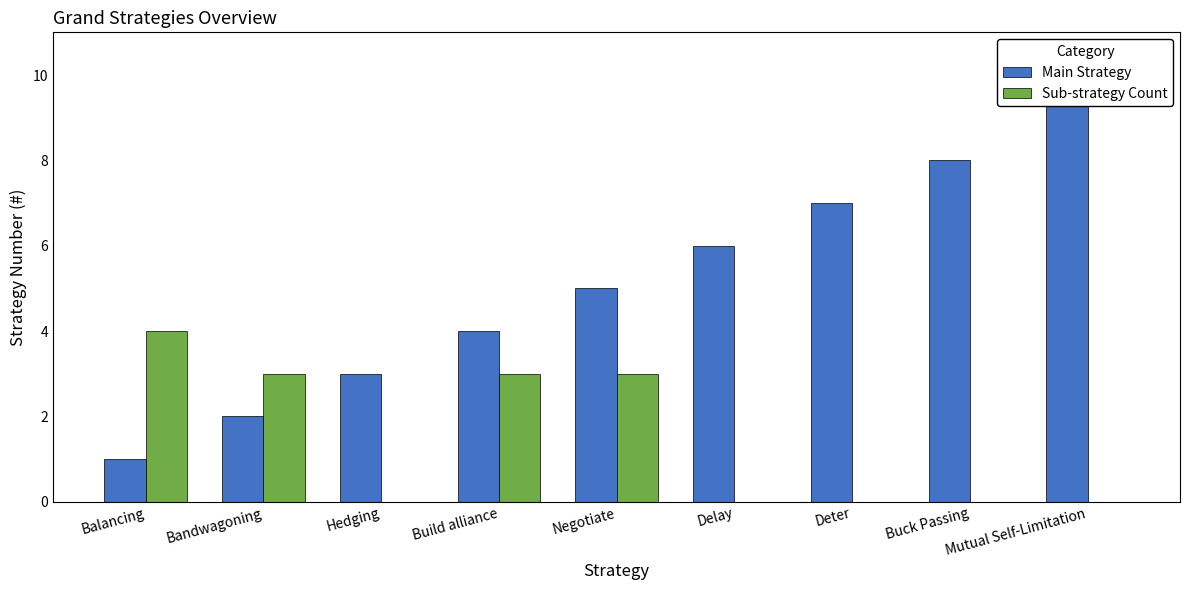

What is the maximum value shown in the chart?

10